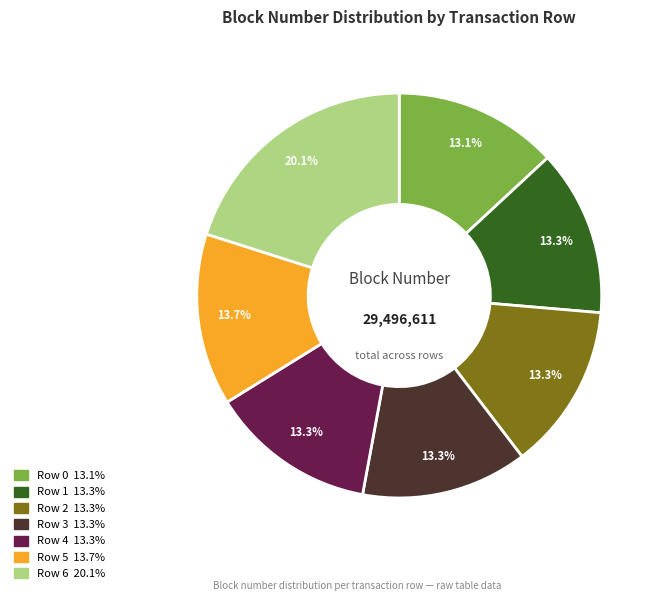

Is there any slice that represents more than half of the pie?

No